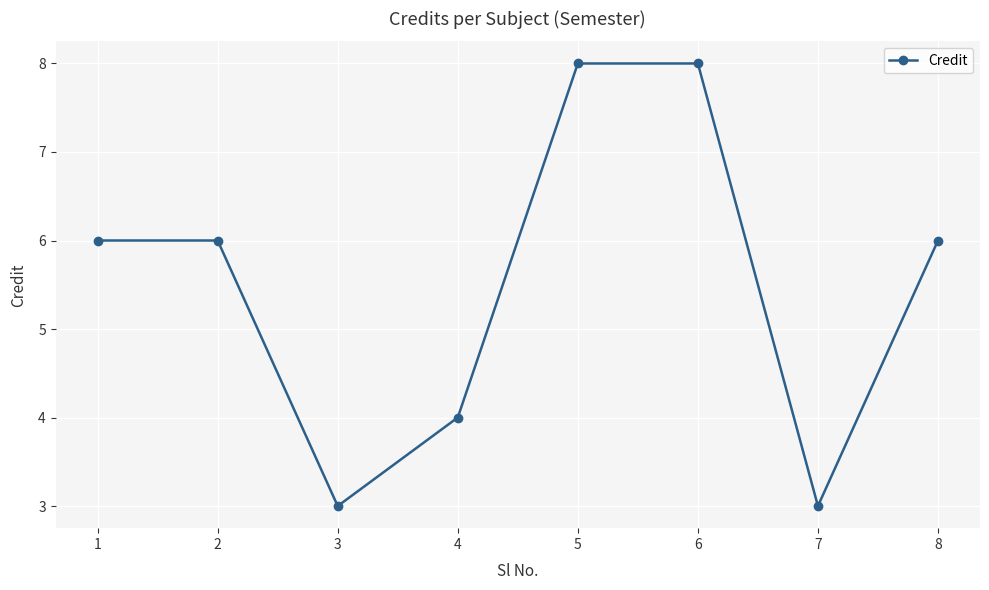

What is the value of the 8th point from the left?

6